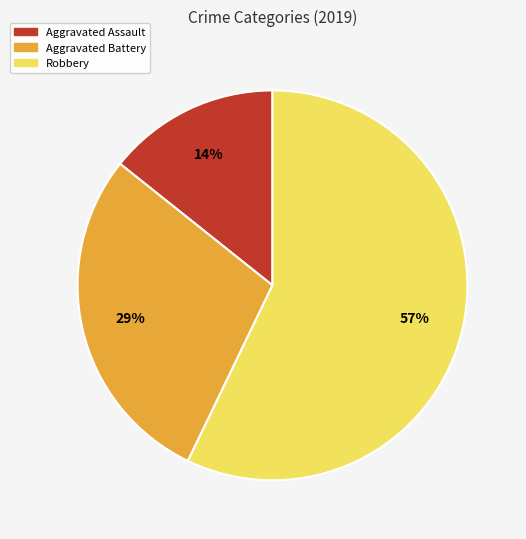

Do Aggravated Assault and Aggravated Battery together represent more than half of the pie?

No